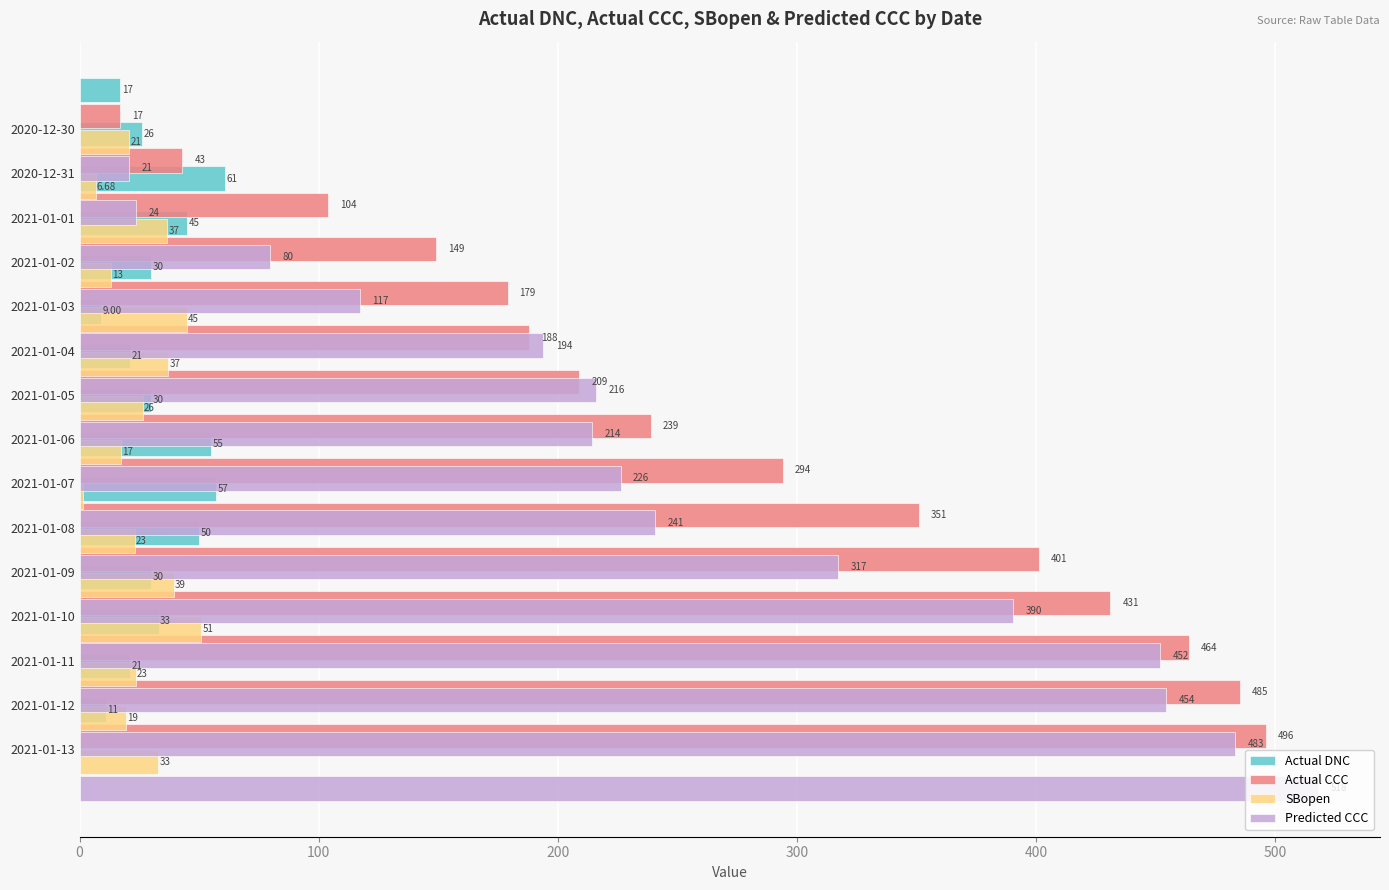

Are the bars horizontal?

Yes